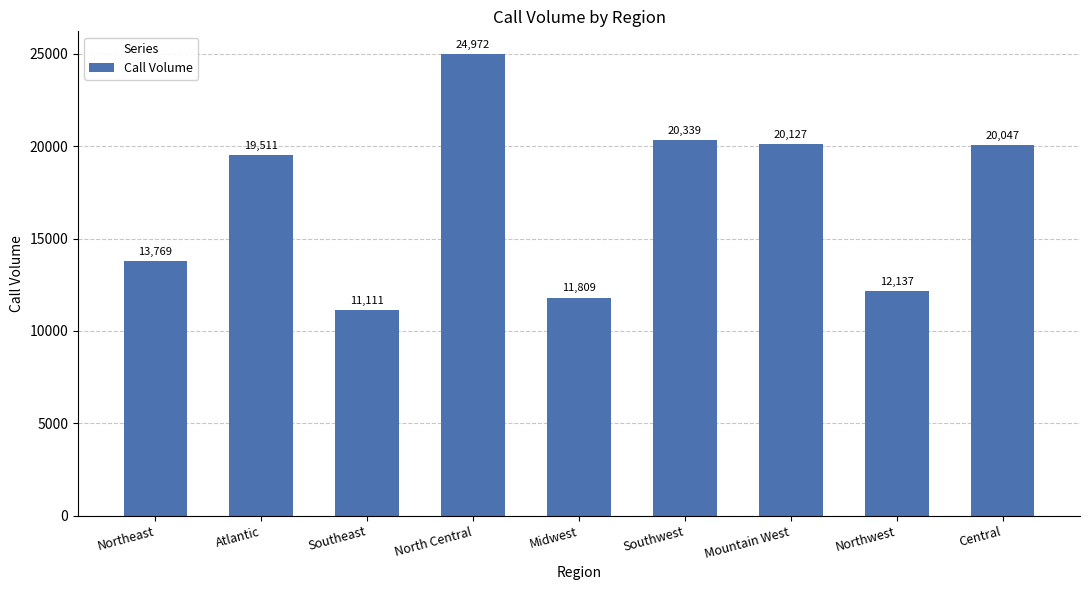

What is the difference between the maximum and minimum values?

13861